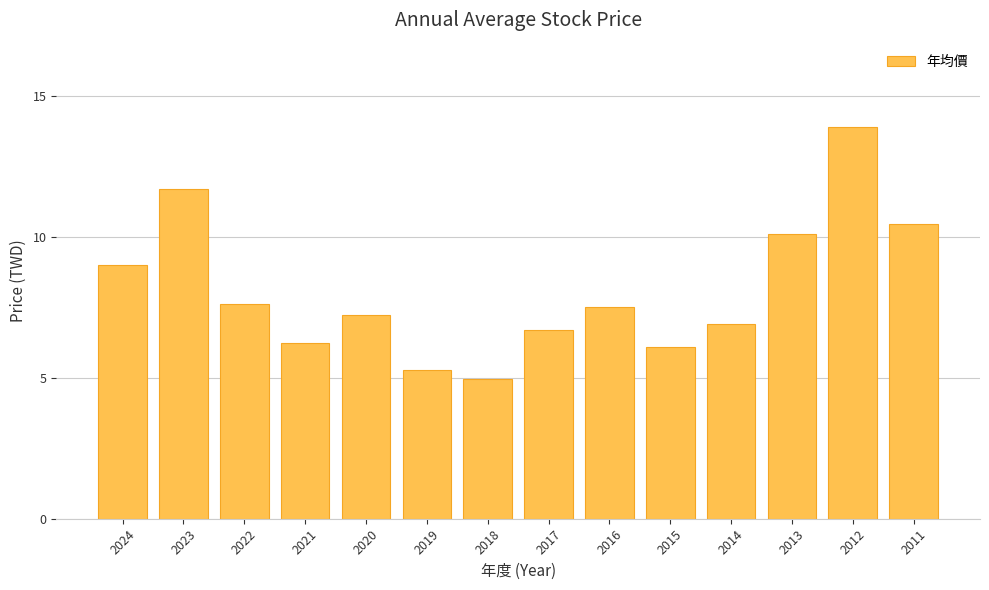

At which label is the value closest to 9?

2024